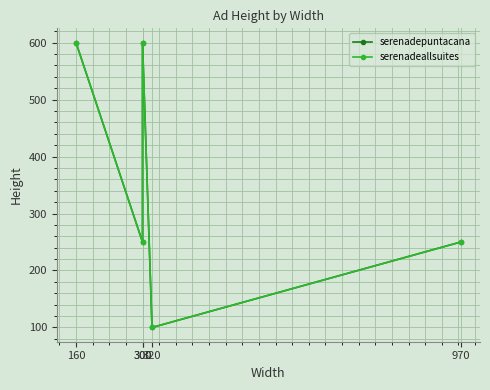

What is the difference between the serenadepuntacana values at 320 and 300?

150